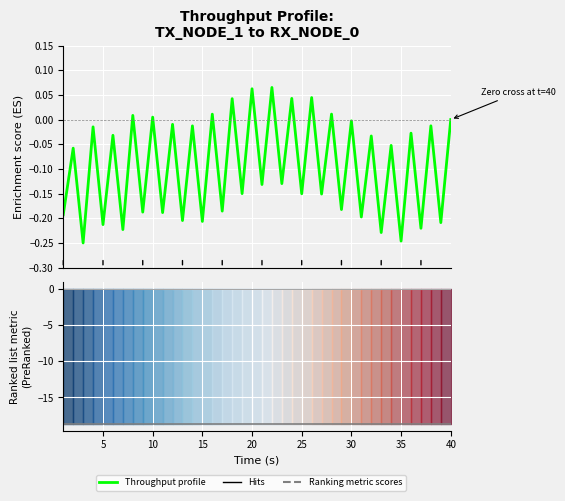

What is the maximum value shown in the chart?

0.1